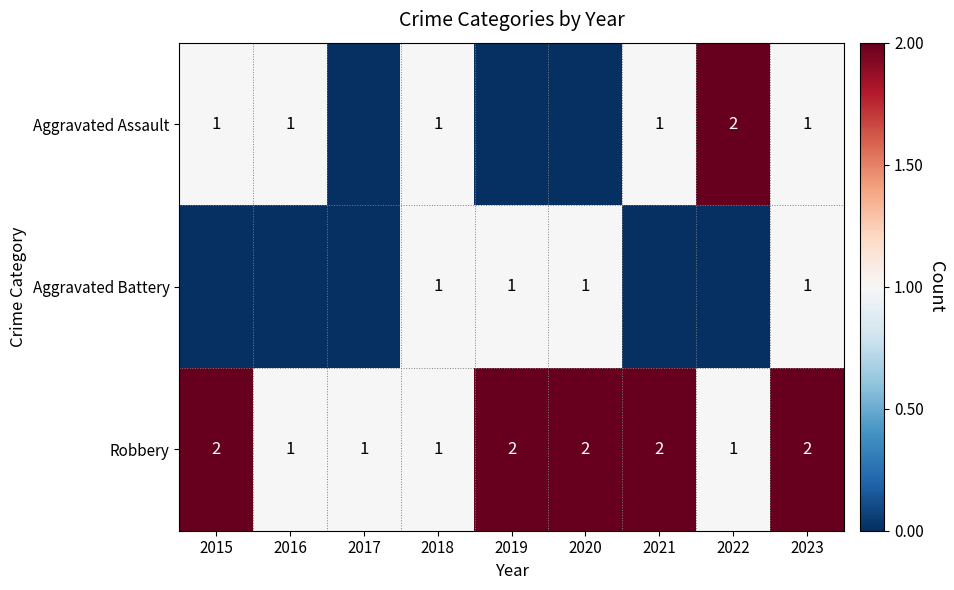

Count the number of data series in this chart.

3